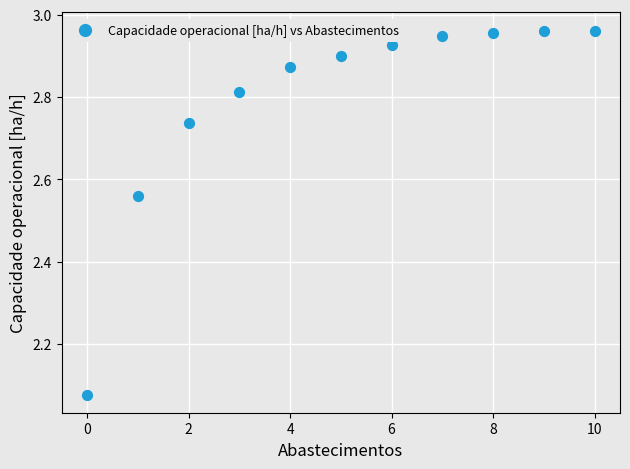

What is the range of Y values (max minus min)?

0.9